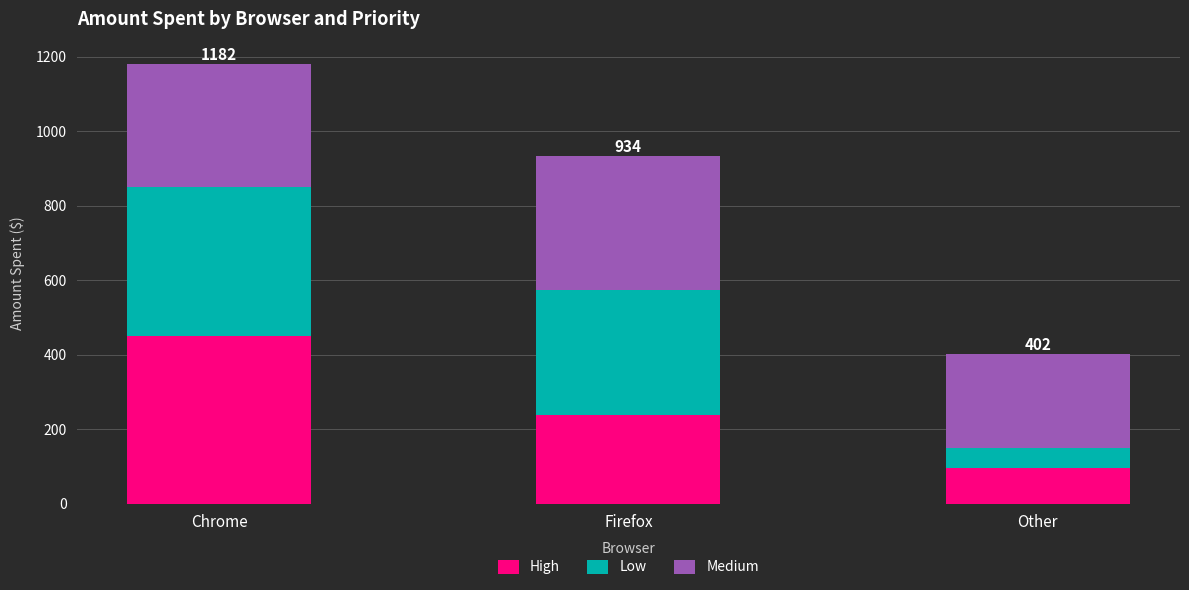

How many bars are there in total?

3